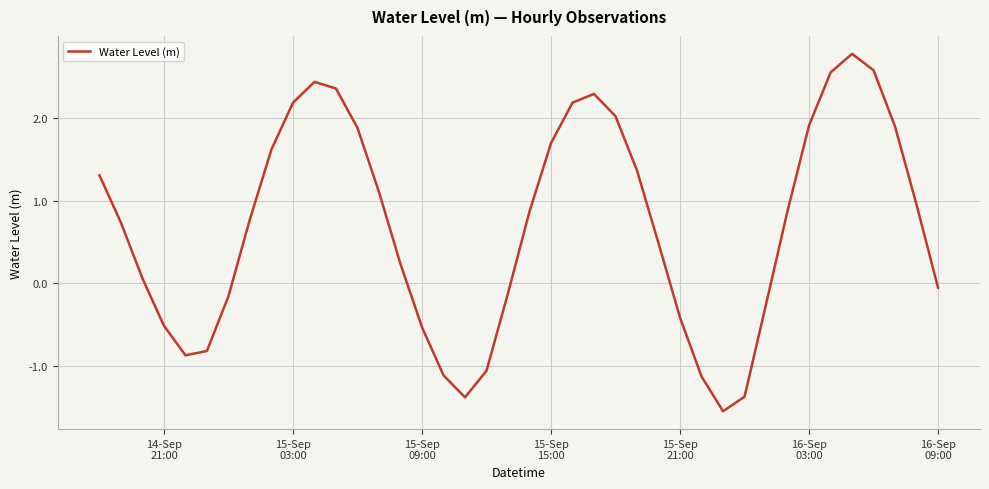

What is the smallest value displayed?

-1.5